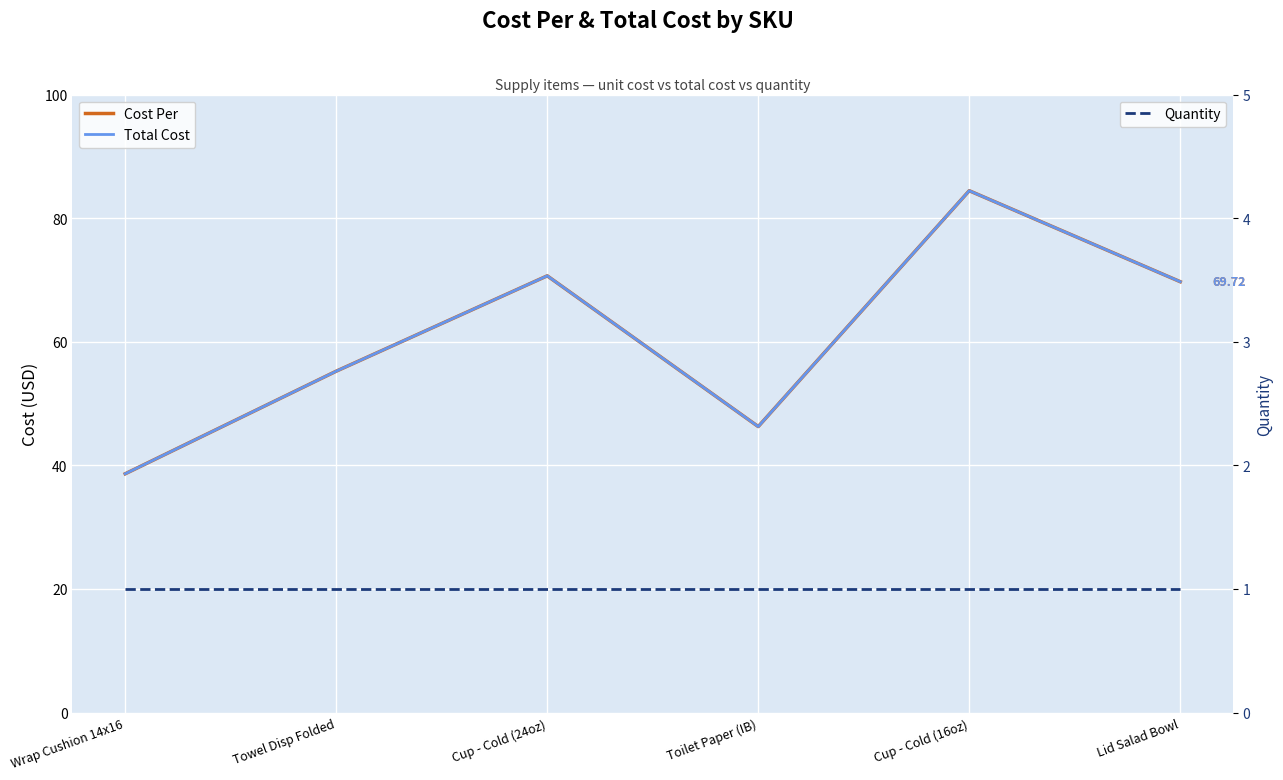

True or false: Cost Per has more than 0 interior local peaks.

True